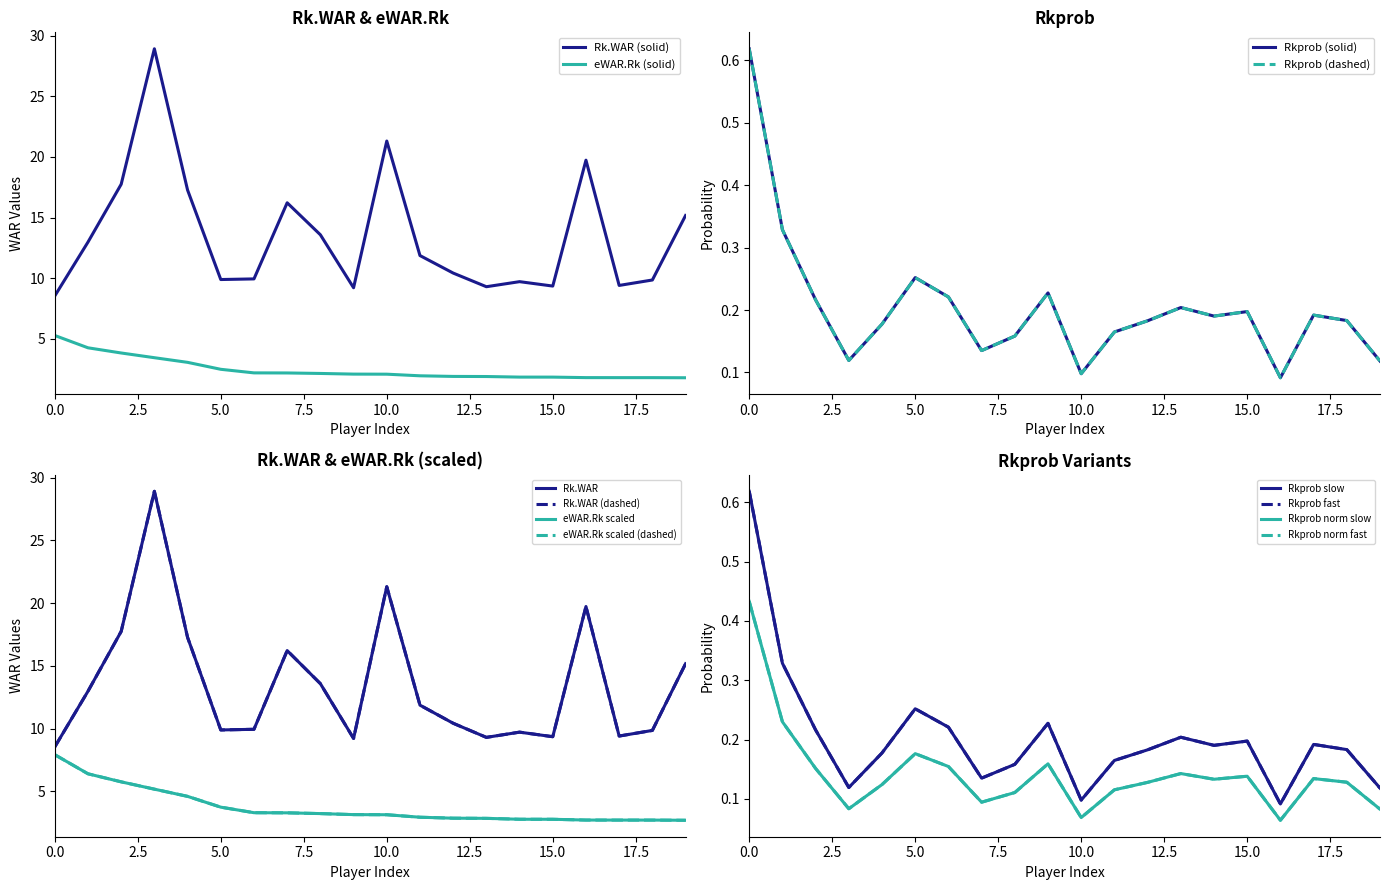

True or false: Rk.WAR (solid) and eWAR.Rk (solid) intersect in this chart.

False